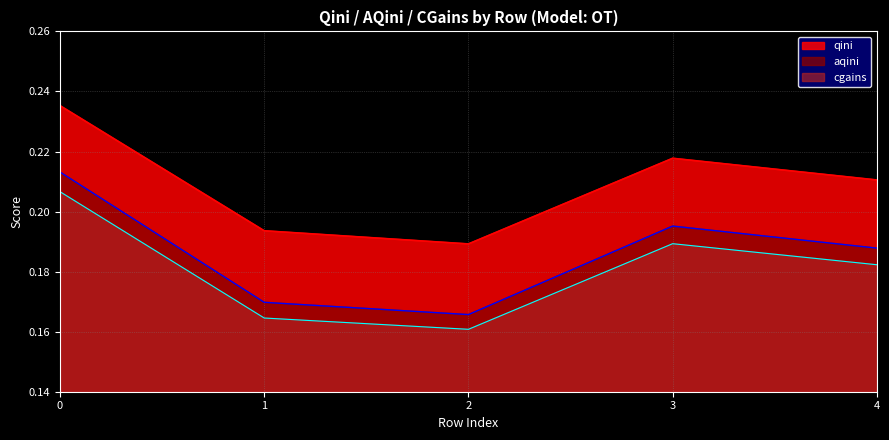

What is the value of the aqini point at the 3rd from the left?

0.2